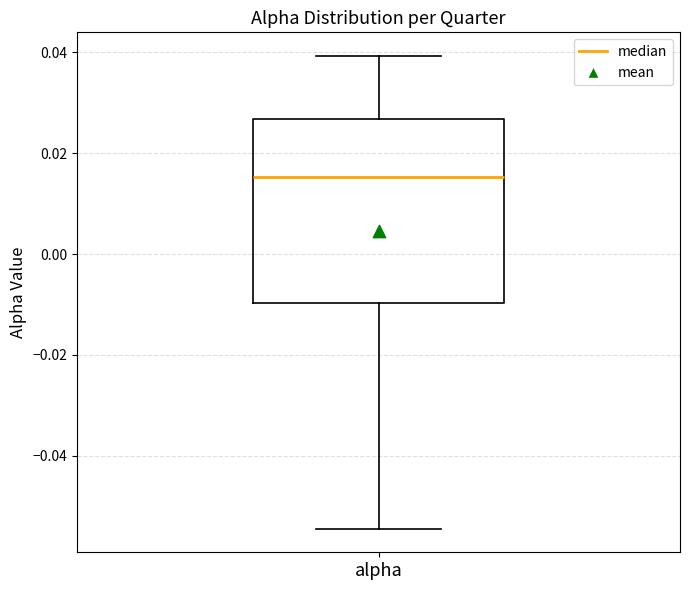

Transcribe this box plot: give where the median line is, the range the box spans, and where the two whiskers end, as read against the y-axis. The values are not printed on the chart, so give them approximately, as read against the axis.

median 0.016, box -0.010 to 0.026, whiskers -0.054 to 0.040